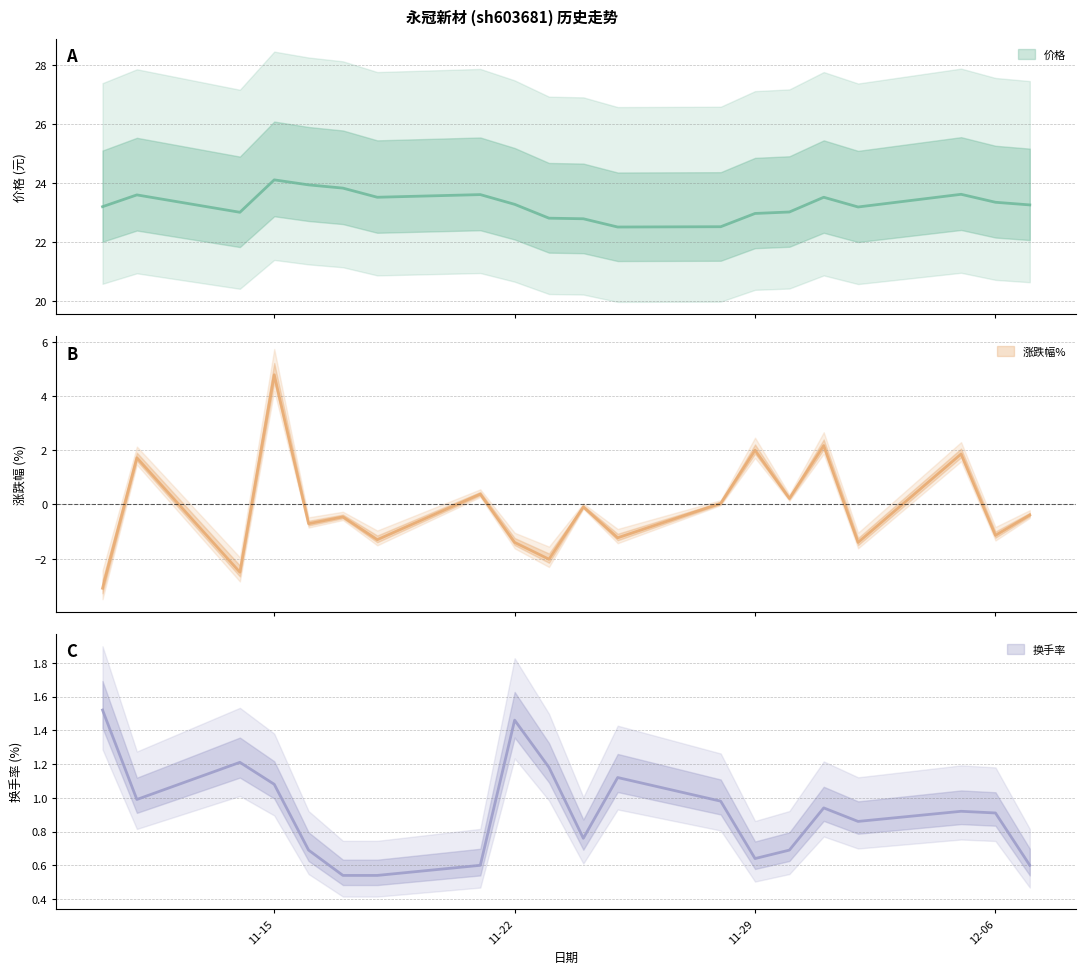

What is the difference between the highest and lowest values at 2022-11-23?

24.8